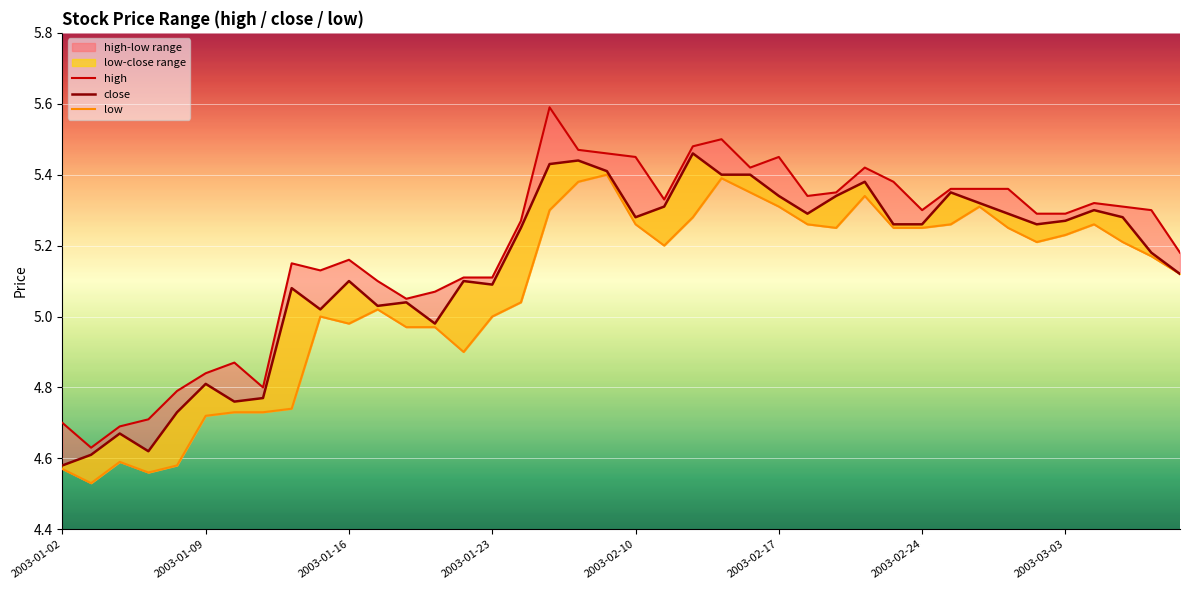

What is the maximum value for high?

5.6